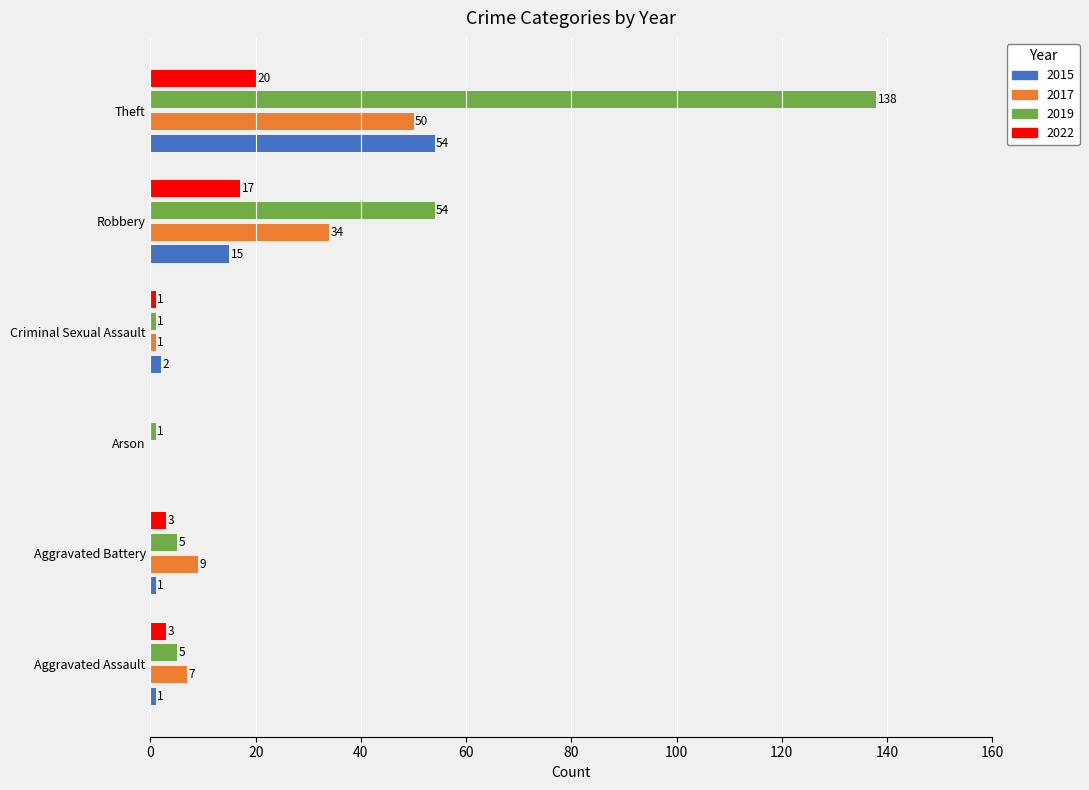

What is the sum of all 2015 values?

73